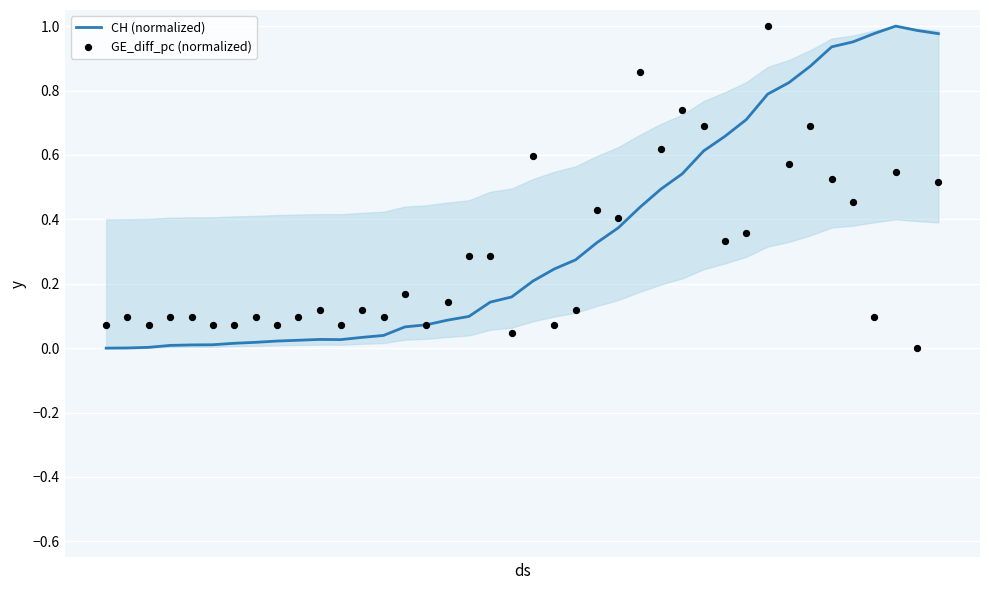

Is the value of CH (normalized) at 6 greater than the value of GE_diff_pc (normalized) at 5?

No